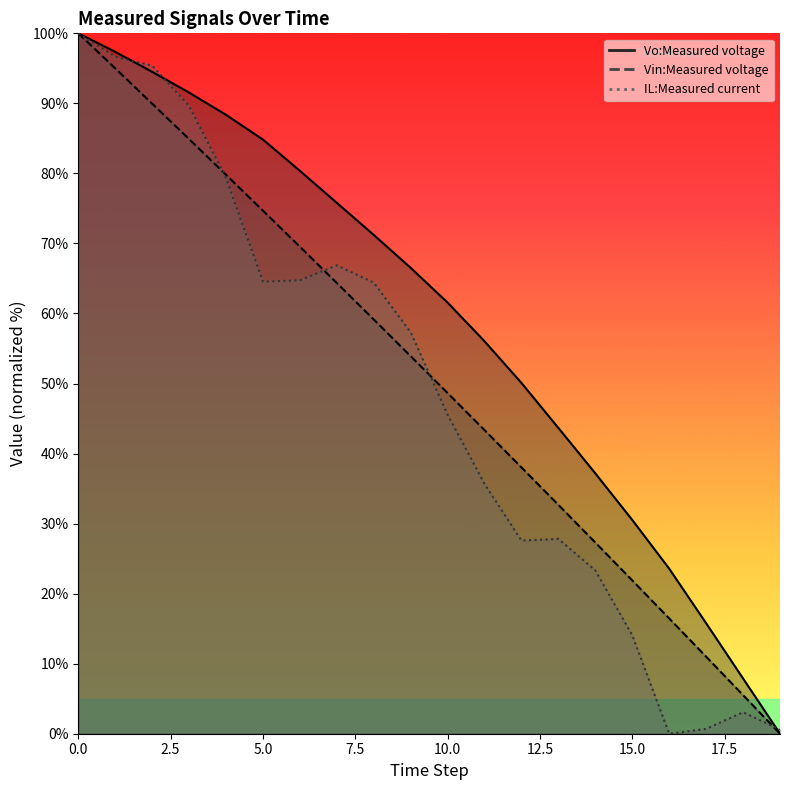

What is the total value across all series at 8?

194.8